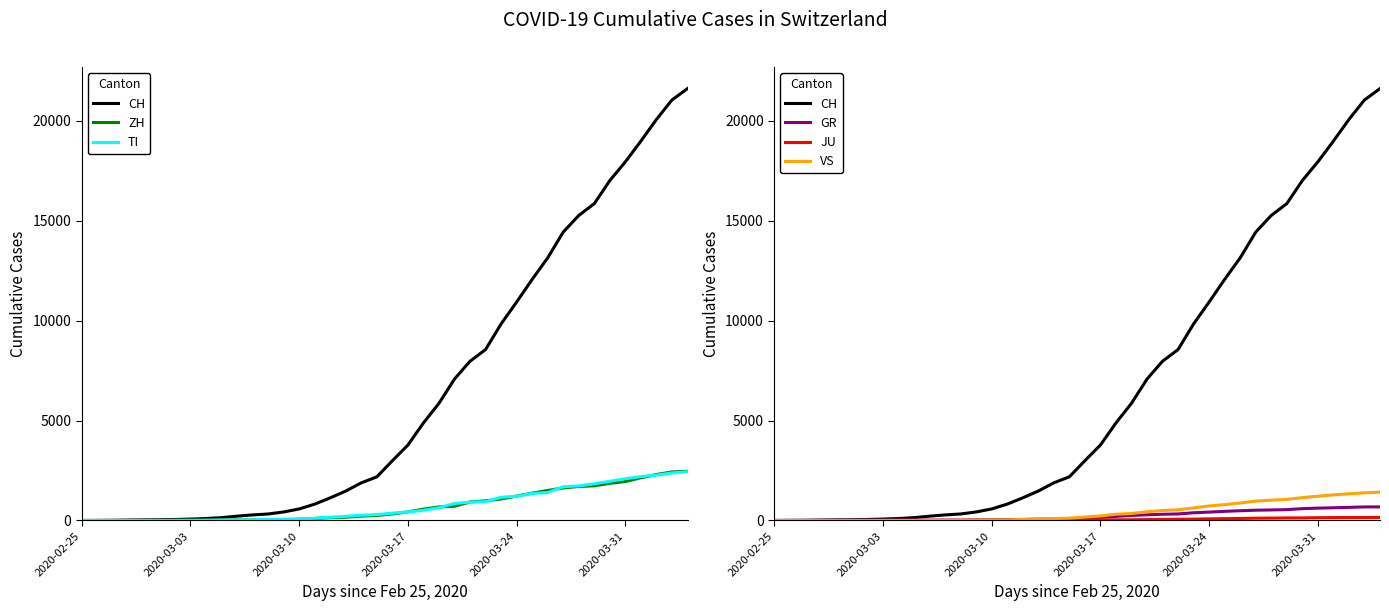

Which series has the largest range (max minus min)?

CH